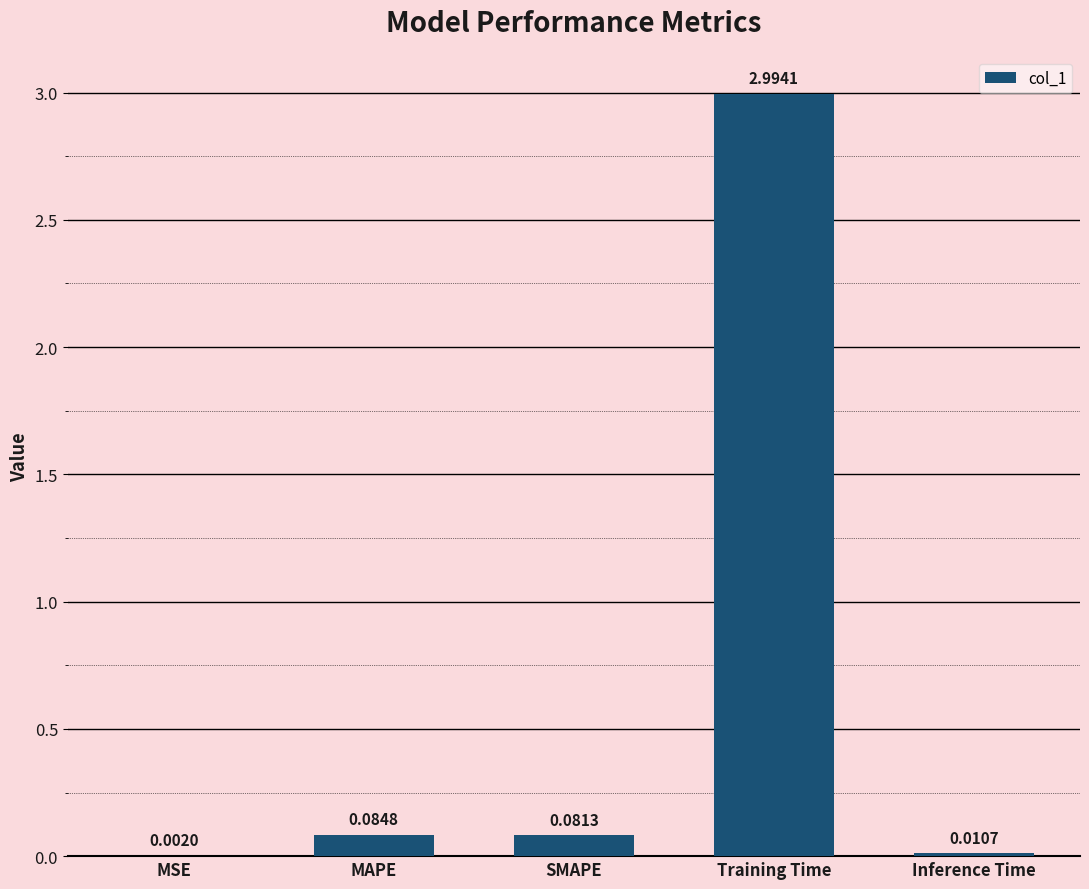

At which category does the chart reach its peak across all series?

Training Time